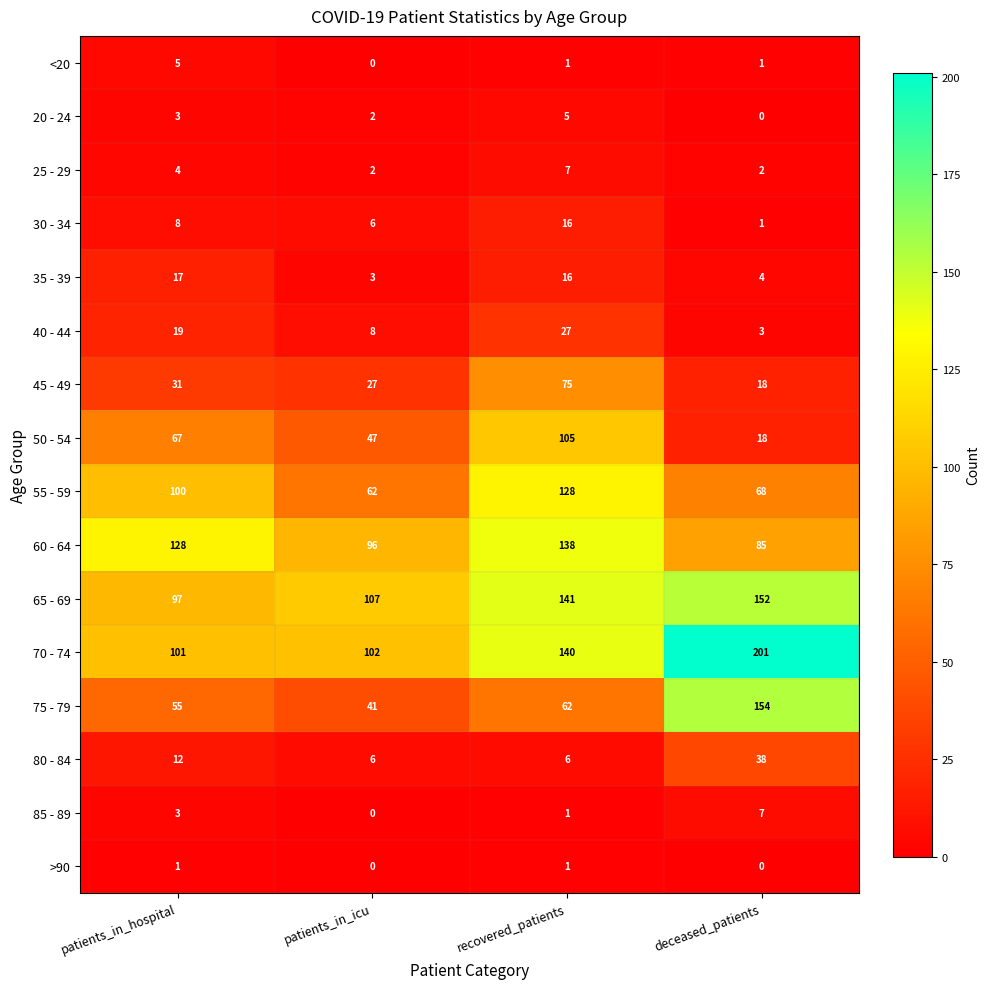

Which series has the largest range (max minus min)?

75 - 79